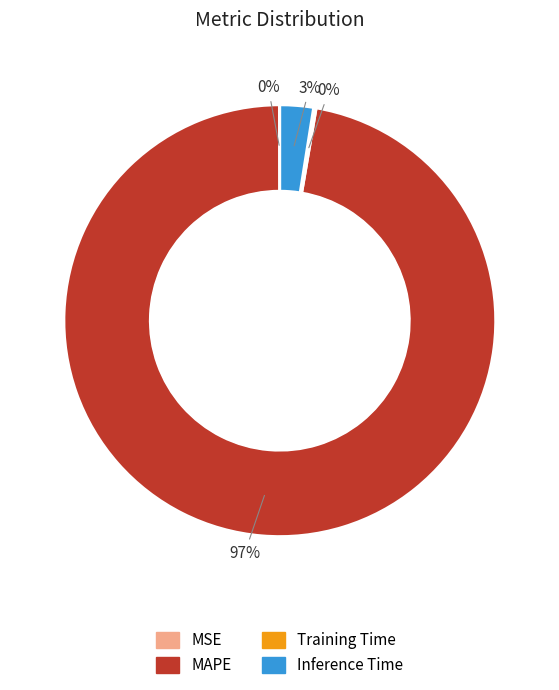

To the nearest percent, what percentage of the pie is Inference Time?

3%